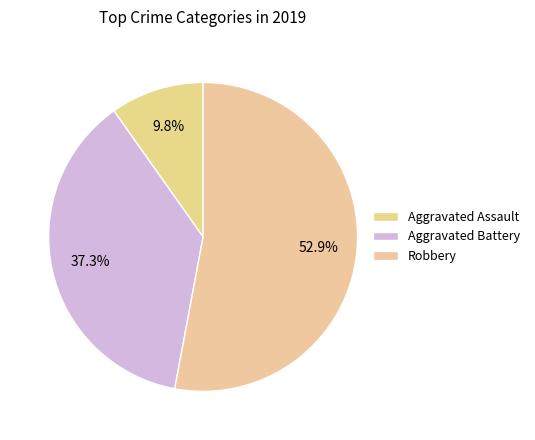

Count the number of slices in the pie.

3